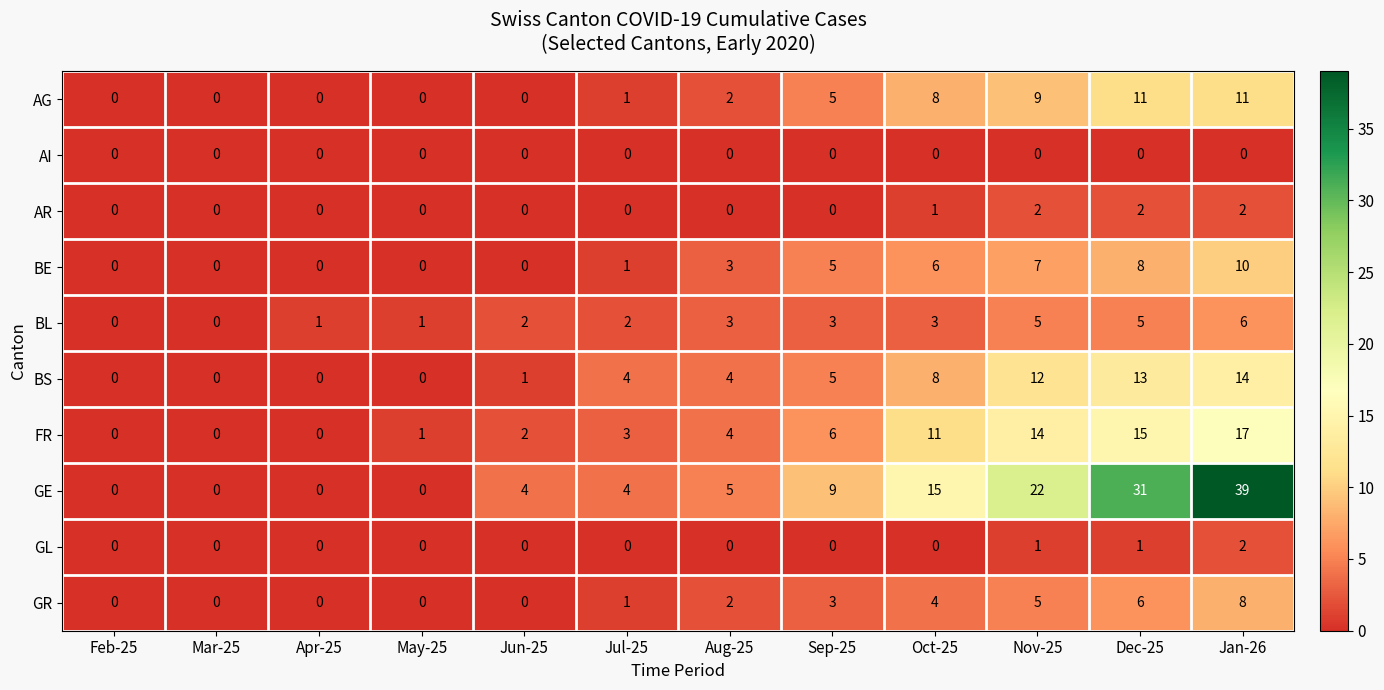

How many categories are shown in the chart?

12